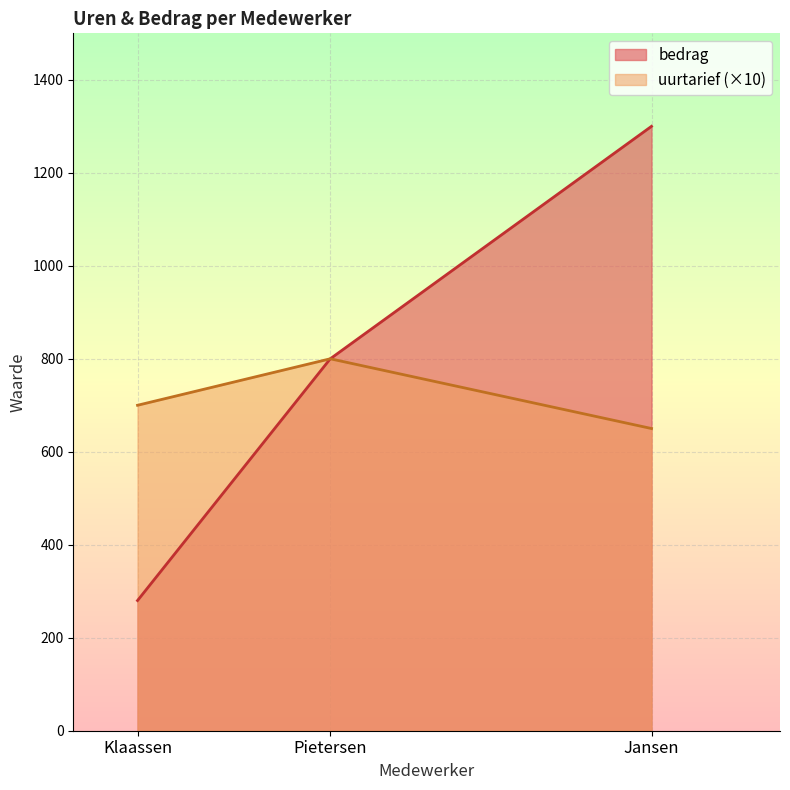

Which category has the highest value across all series?

Jansen